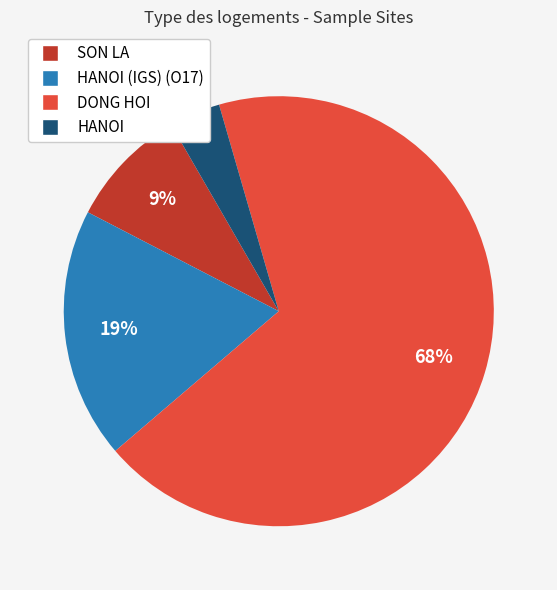

To the nearest percent, what is the difference between the SON LA and HANOI slice percentages?

5%